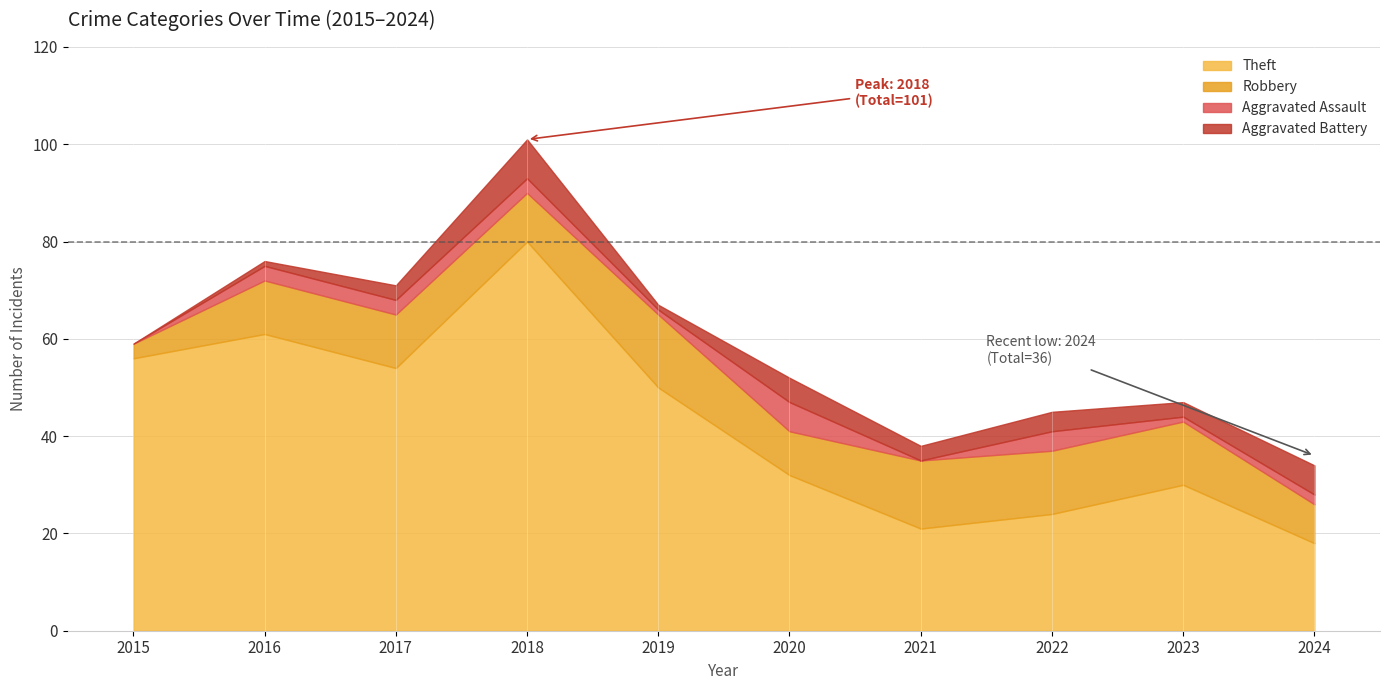

True or false: Total and Robbery intersect in this chart.

False